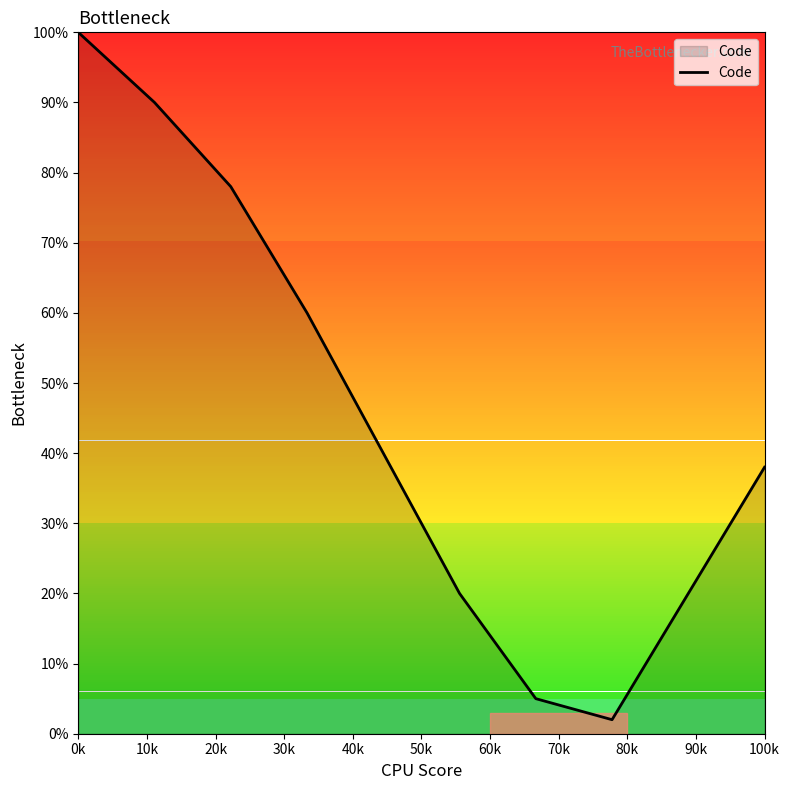

What is the greatest value displayed?

100